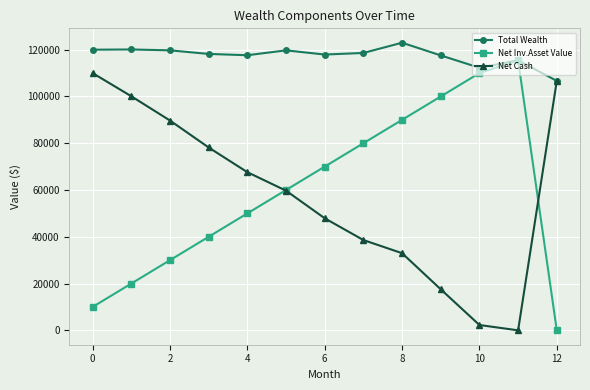

Does the chart have visible grid lines?

Yes